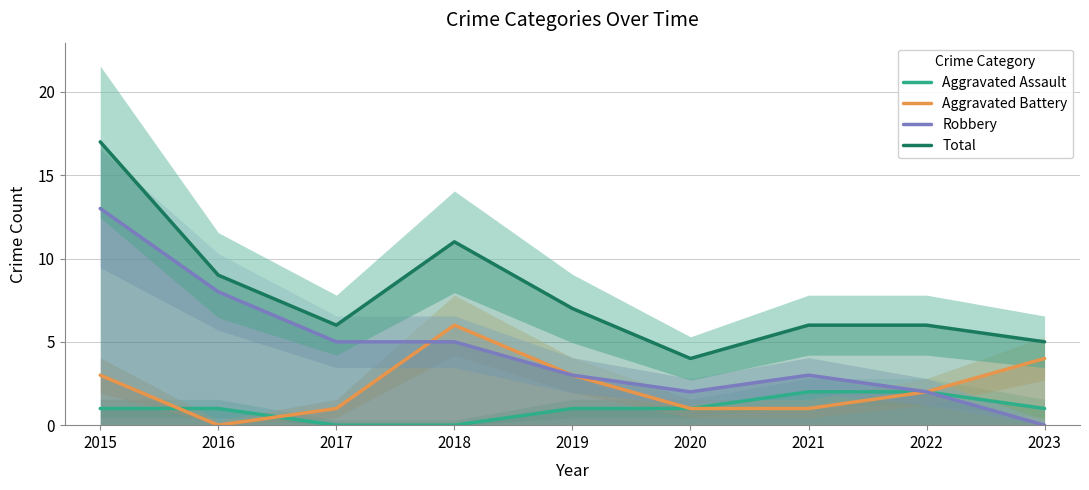

What is the value of the Aggravated Assault point at the 6th from the left?

1